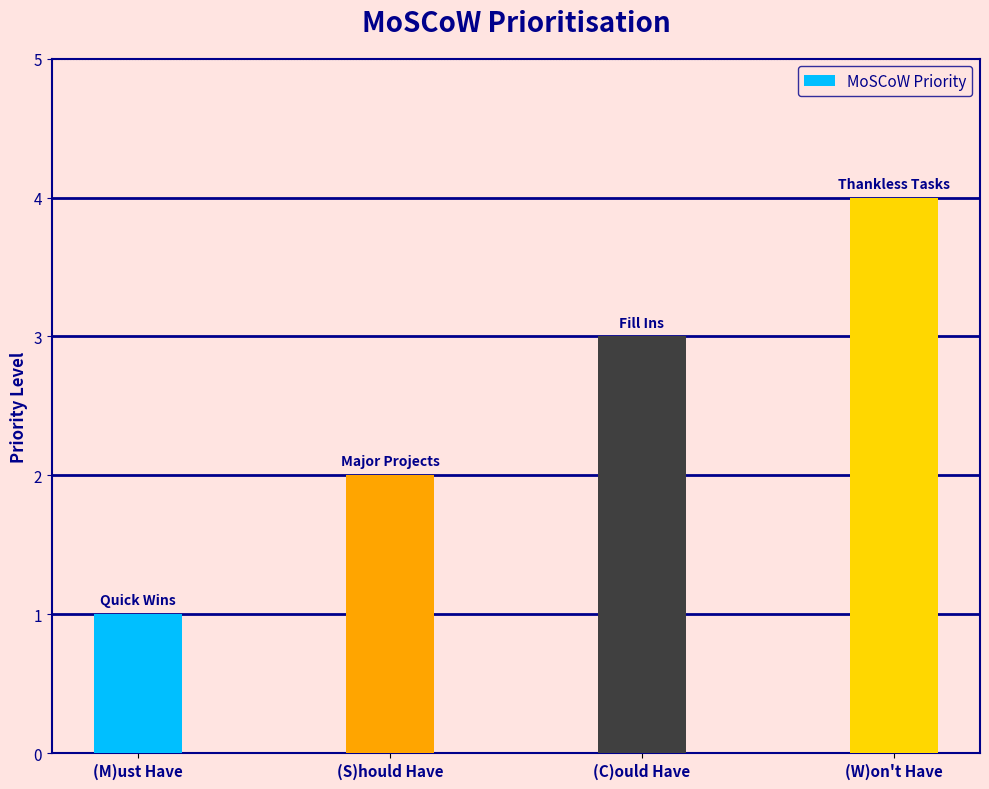

Count the values in the range 2 to 4.

3